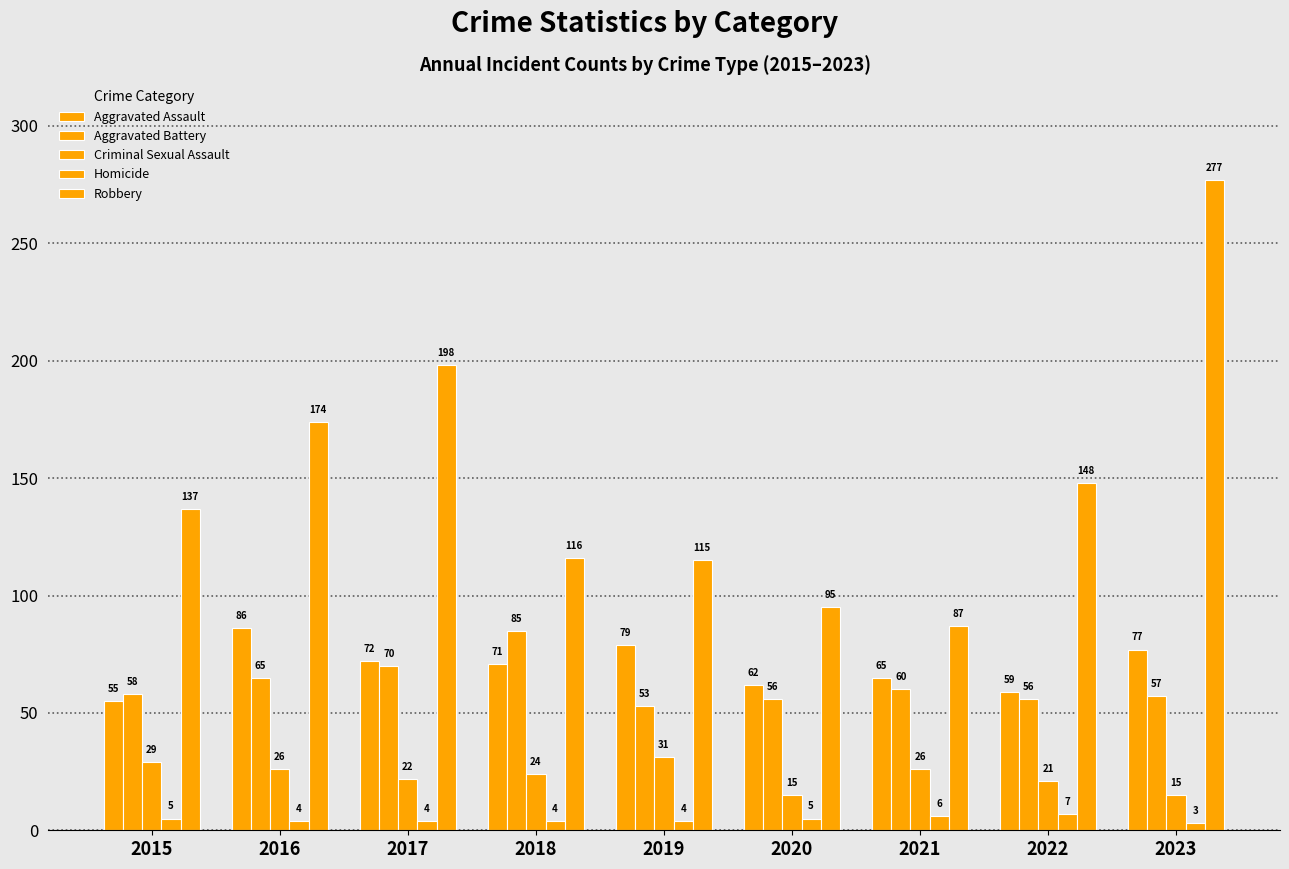

Does the chart contain any negative values?

No